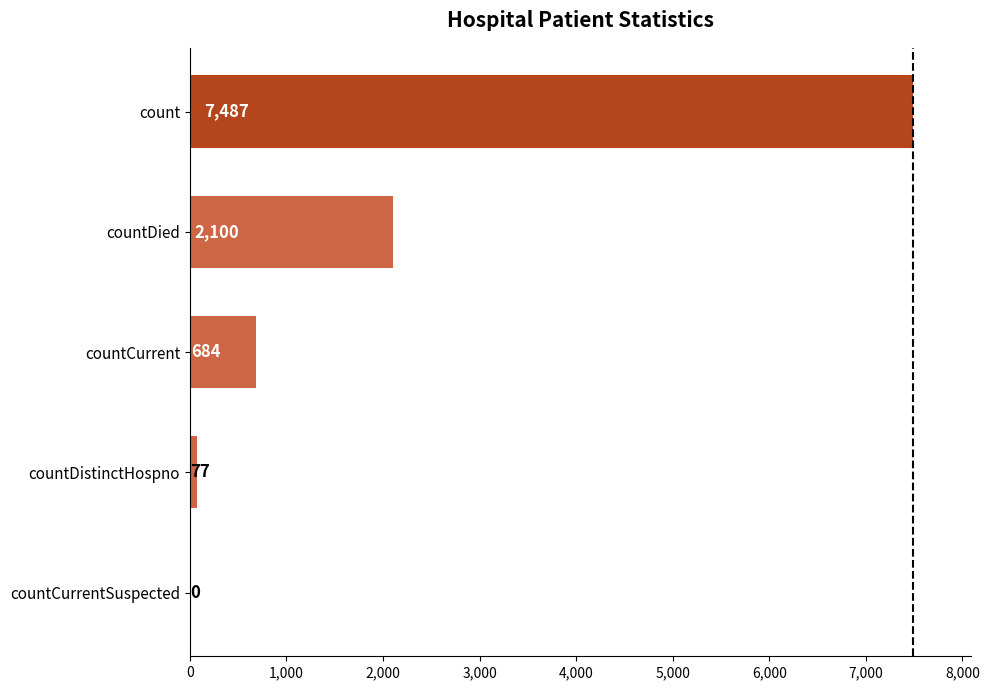

How many categories are shown in the chart?

5